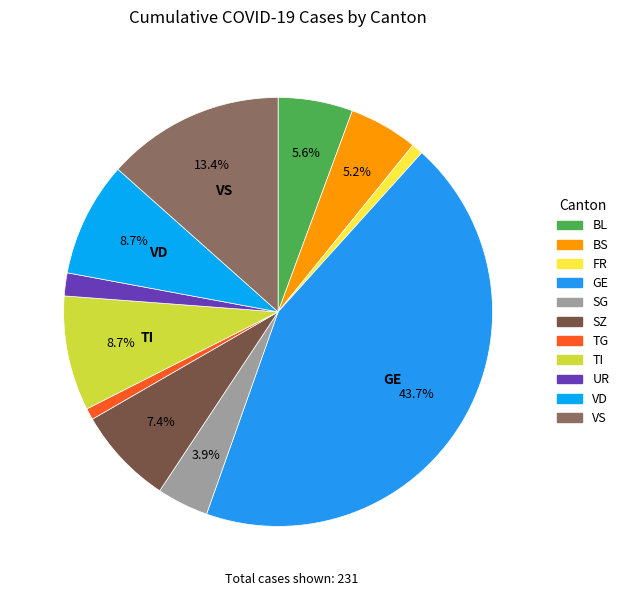

How many segments does this pie chart have?

11